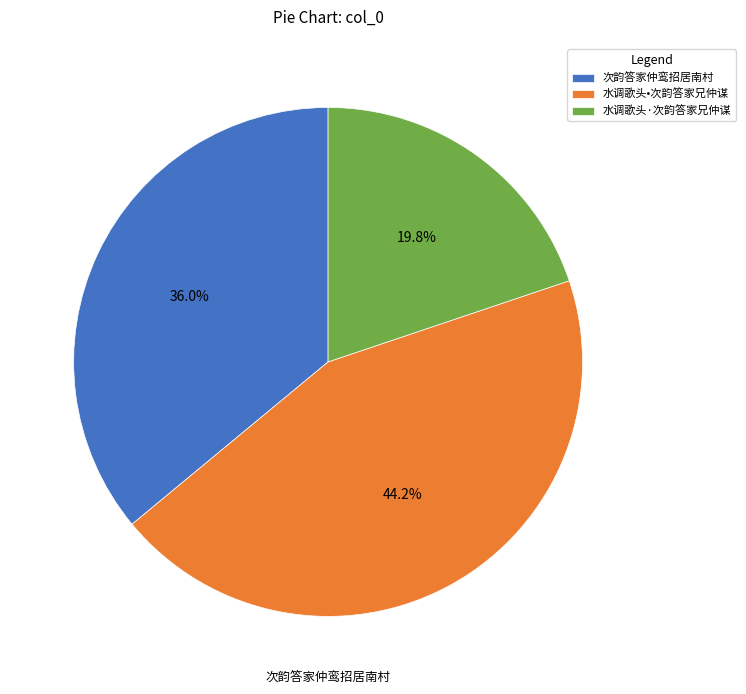

Rank the categories by value from lowest to highest.

水调歌头·次韵答家兄仲谋, 次韵答家仲鸾招居南村, 水调歌头•次韵答家兄仲谋